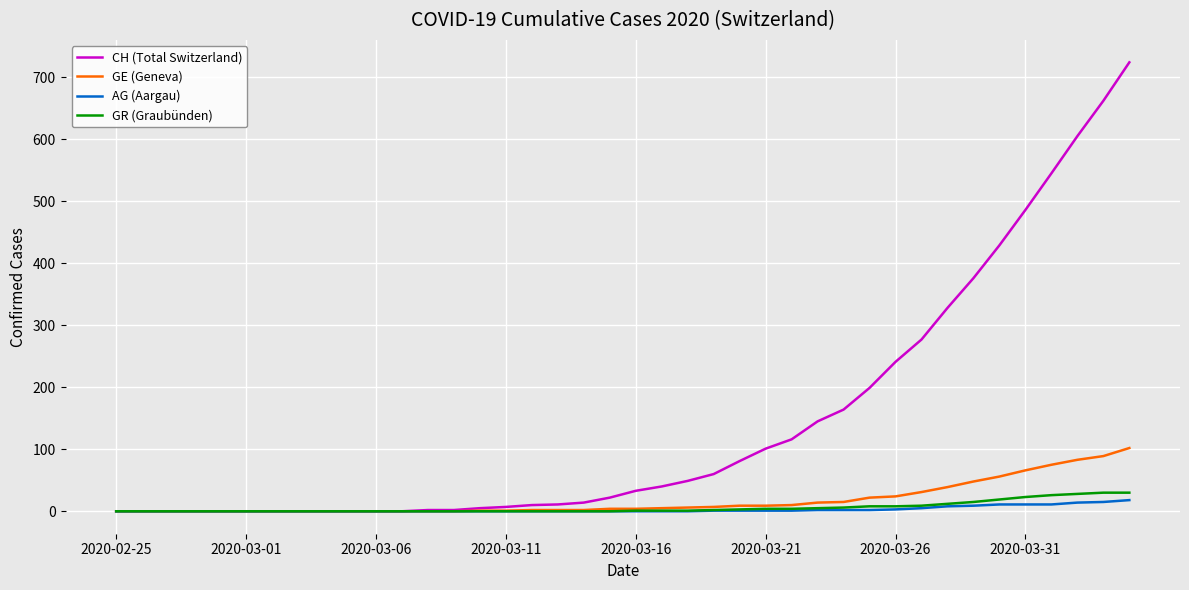

Which series has the largest total across all categories?

CH (Total Switzerland)